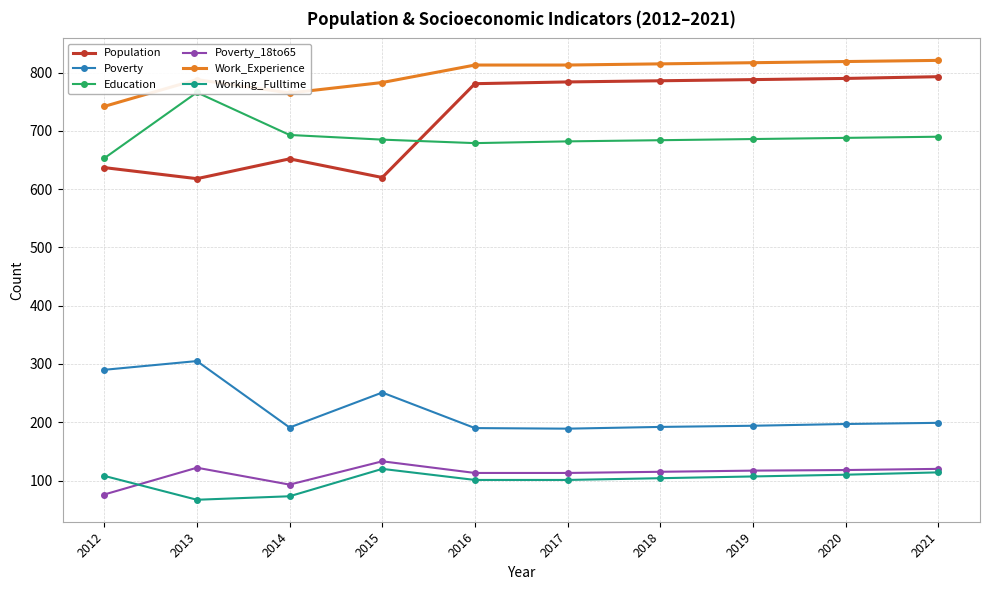

At which category does the chart reach its peak across all series?

2021